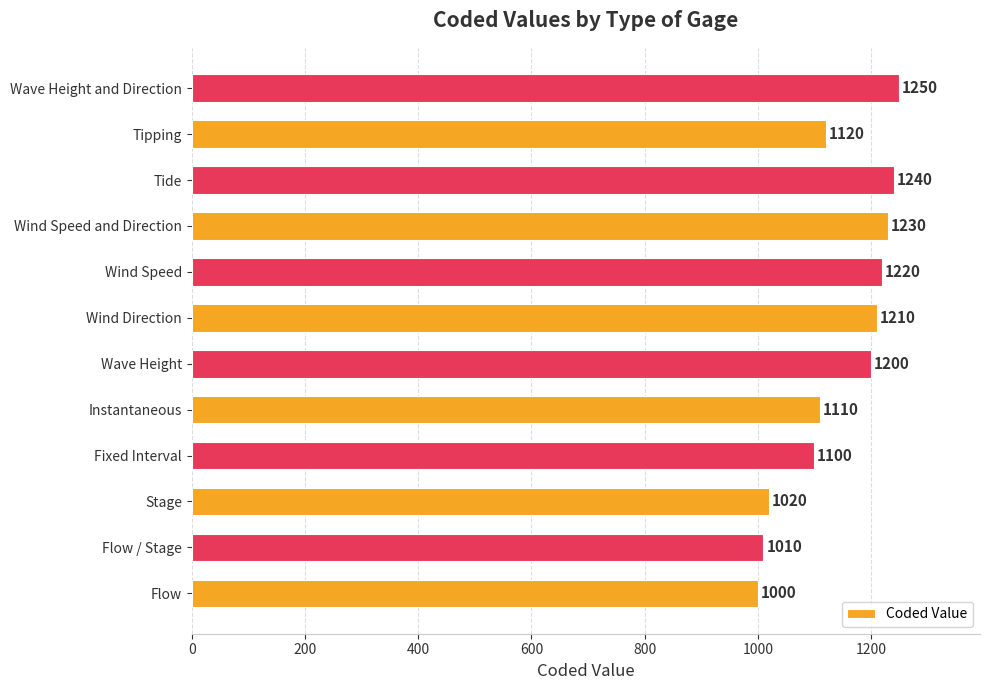

List the labels in order of value, smallest first.

Flow, Flow / Stage, Stage, Fixed Interval, Instantaneous, Tipping, Wave Height, Wind Direction, Wind Speed, Wind Speed and Direction, Tide, Wave Height and Direction